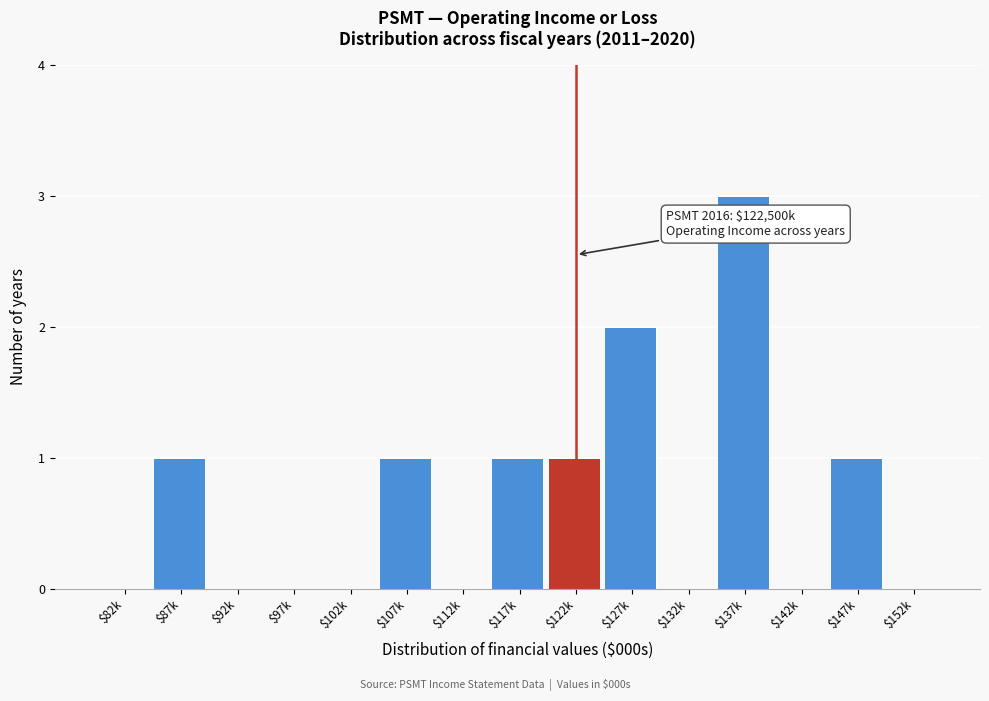

What is the maximum value shown in the chart?

3